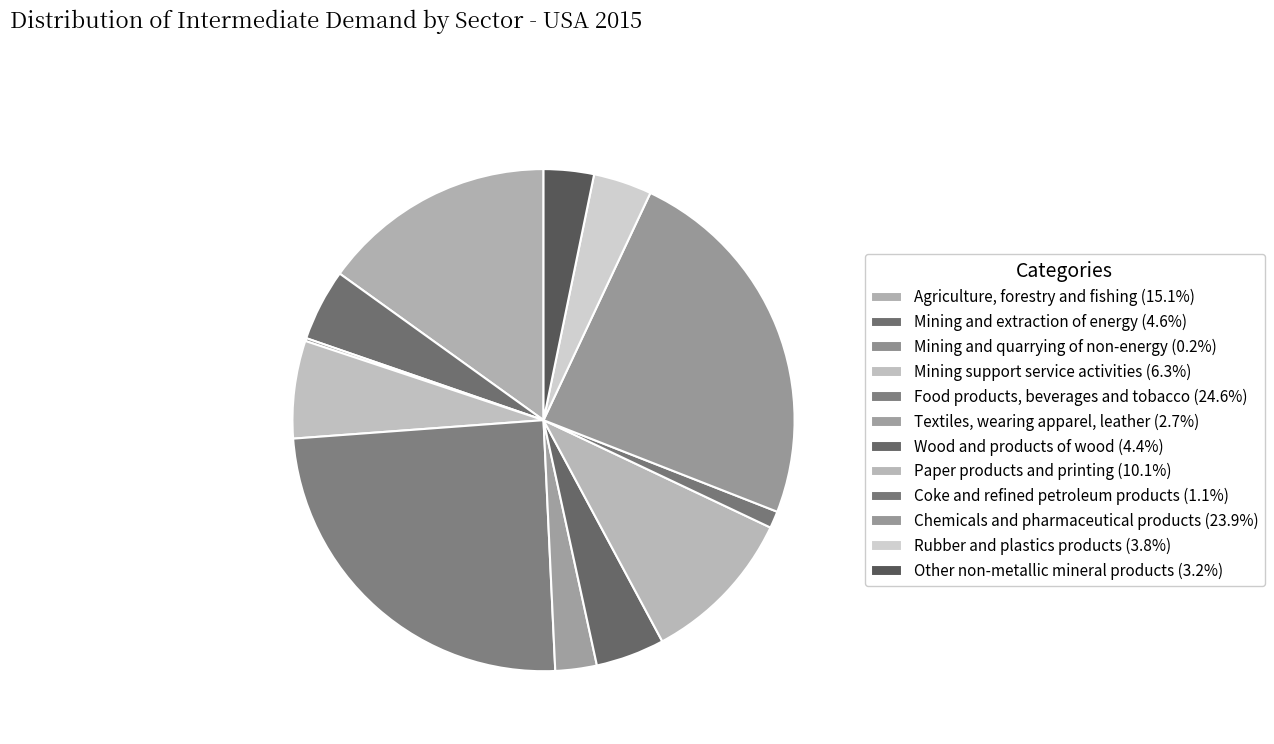

To the nearest percent, what percentage of the pie is Agriculture, forestry and fishing?

15%